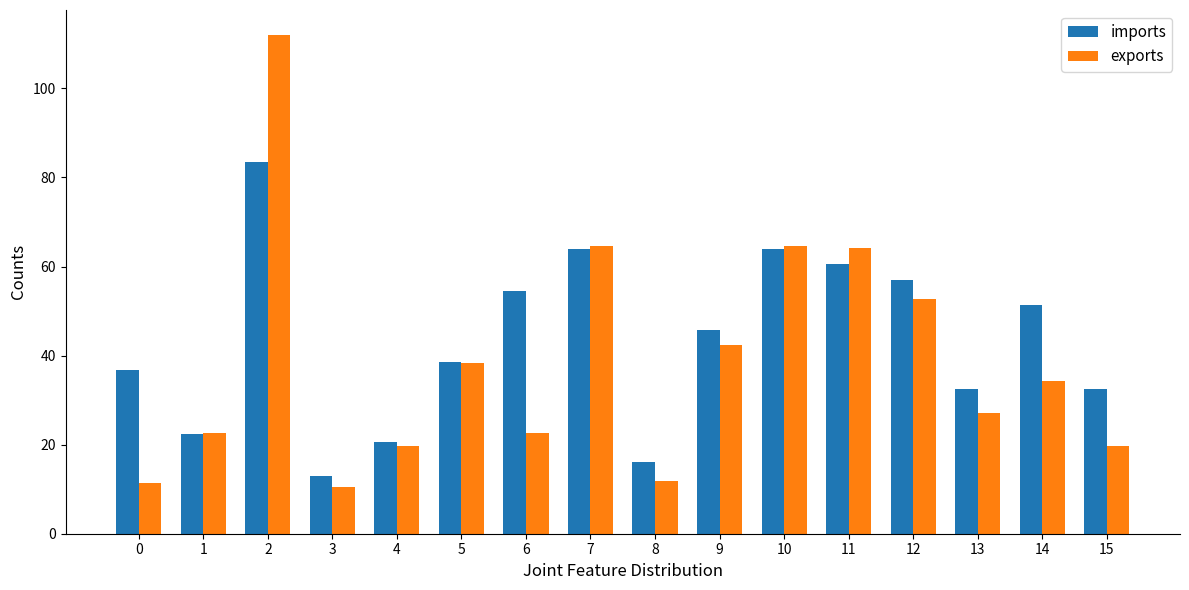

Does the chart contain stacked bars?

No